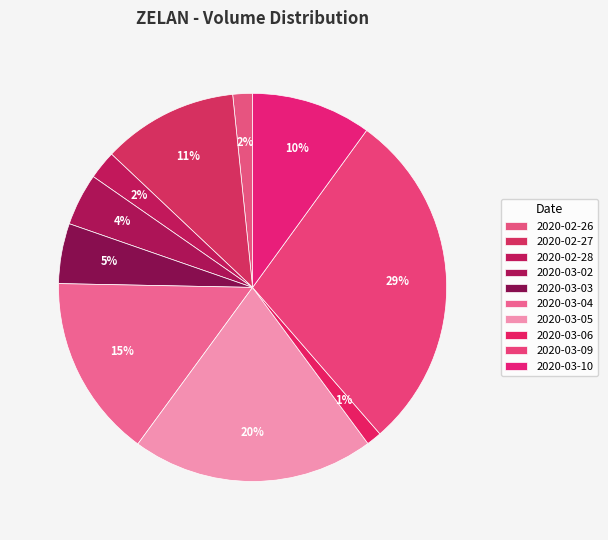

Is there any slice that represents more than half of the pie?

No